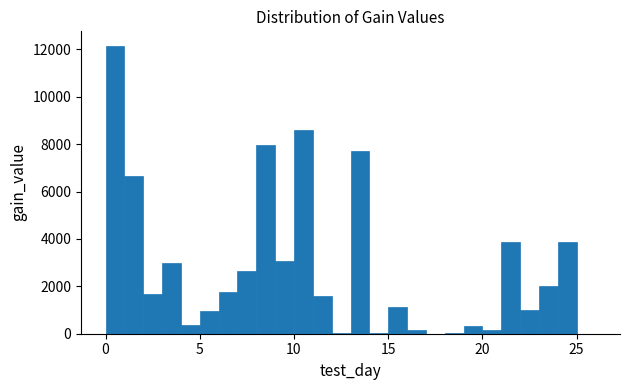

Read against the x-axis, roughly where is the centre of the tallest bar?

0.5